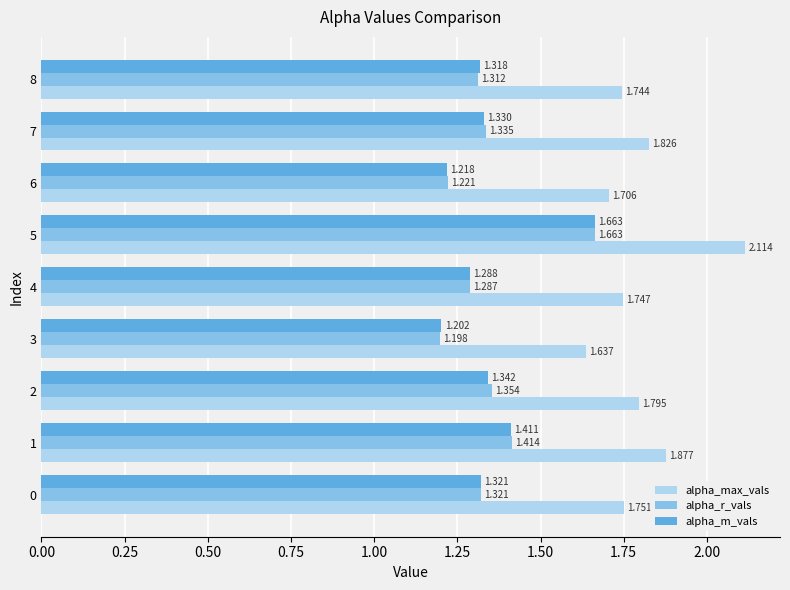

Which series changed the most between 2 and 4?

alpha_r_vals